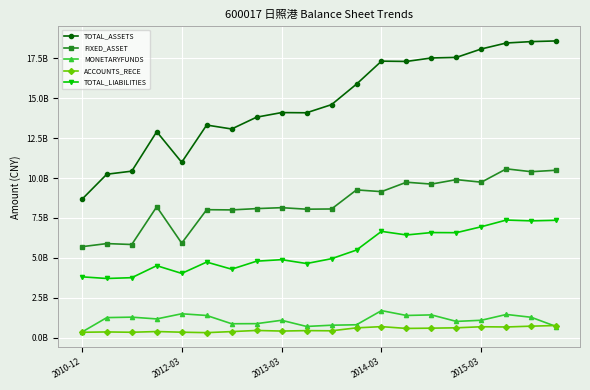

Is this an area chart (filled region under the line)?

No